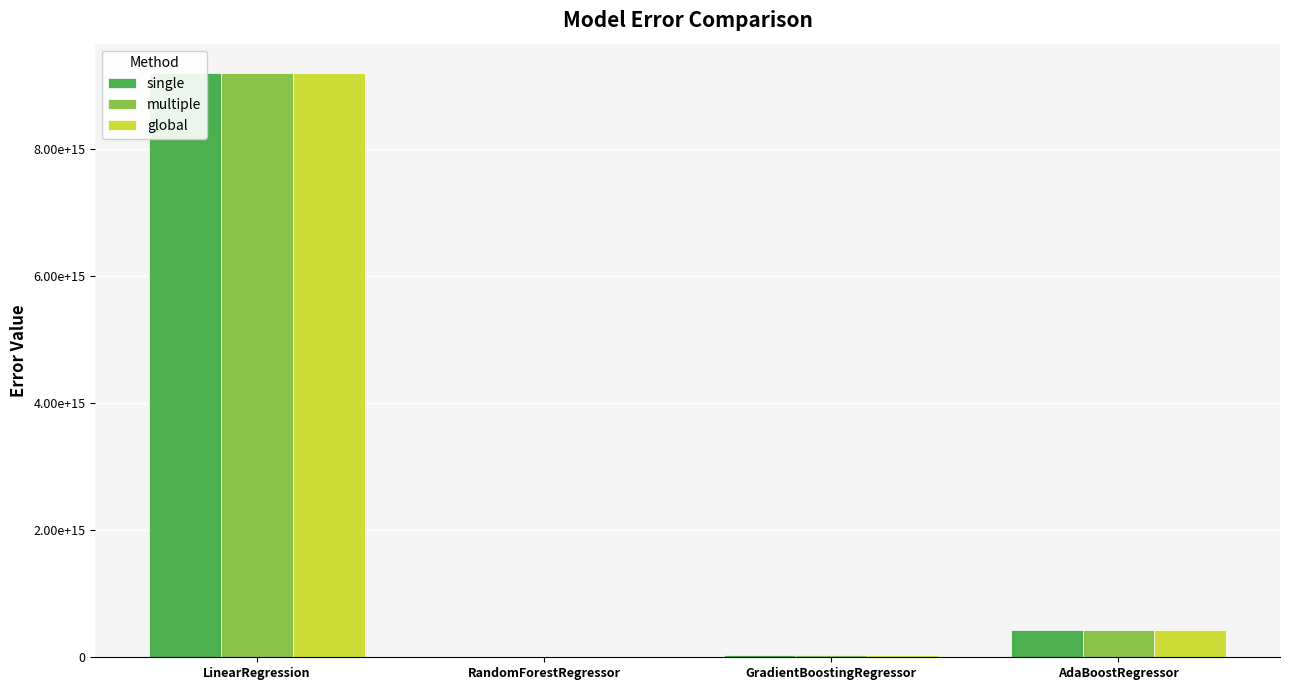

What is the sum of the single values at GradientBoostingRegressor and AdaBoostRegressor?

469613624752993.5